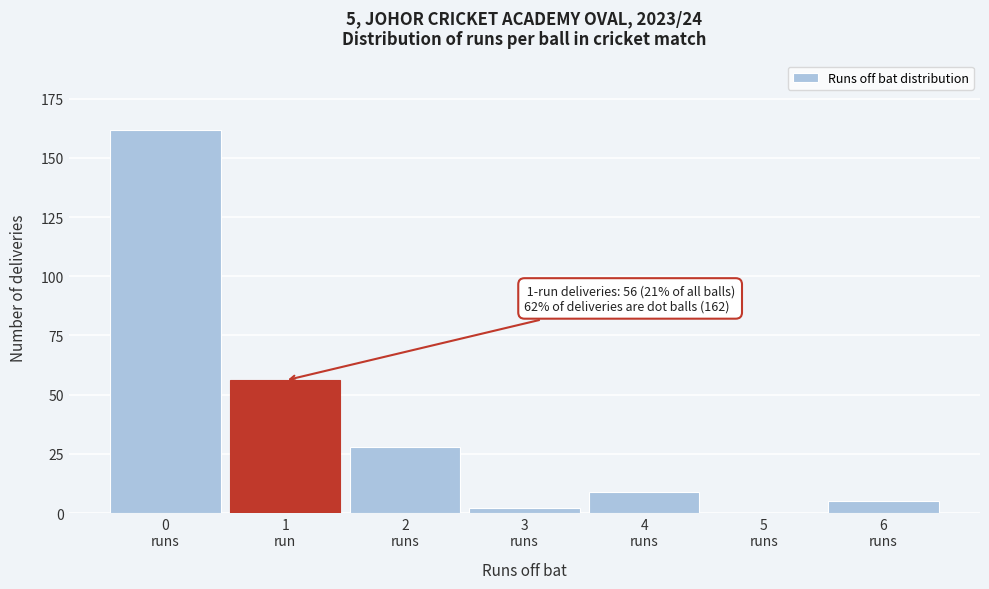

What is the greatest value displayed?

162